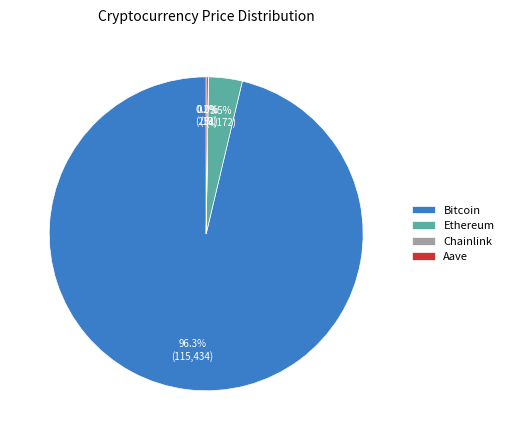

Is there a majority slice in this chart?

Yes